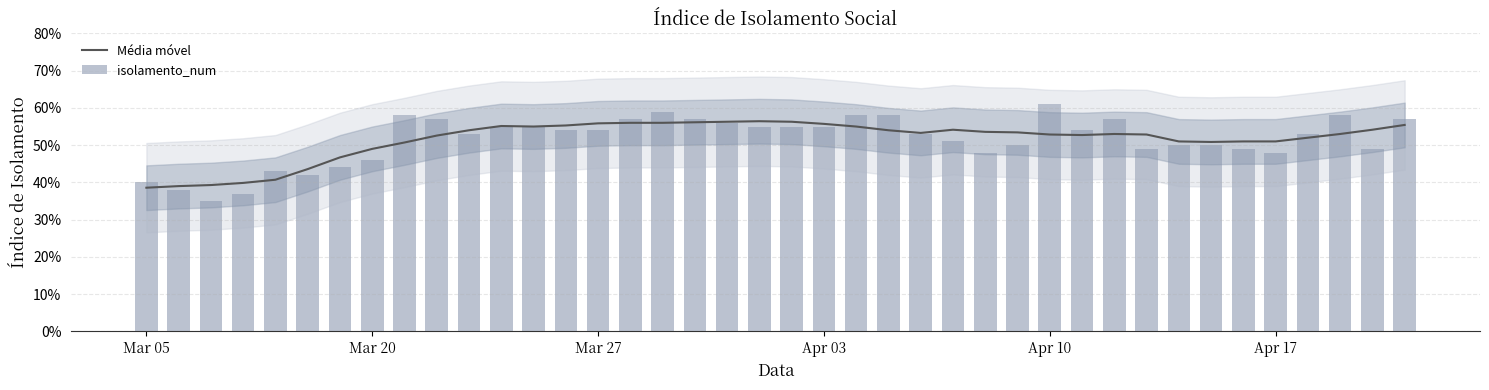

How many groups of bars are there?

40